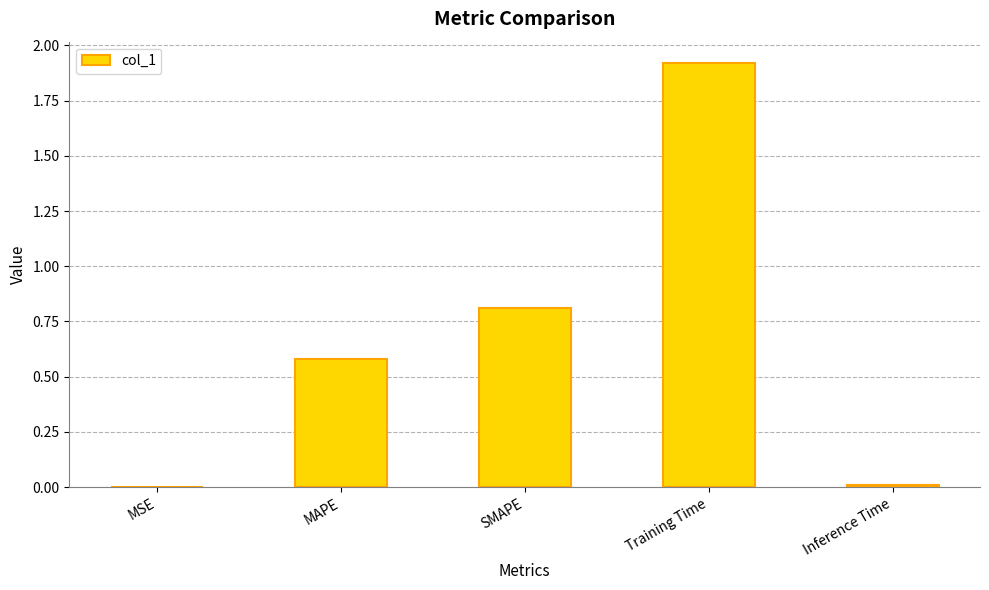

Does the chart contain stacked bars?

No